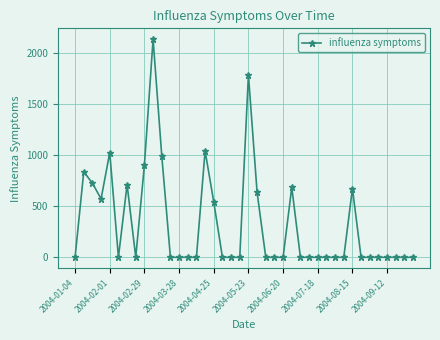

True or false: the data has more than 1 interior local peaks.

True